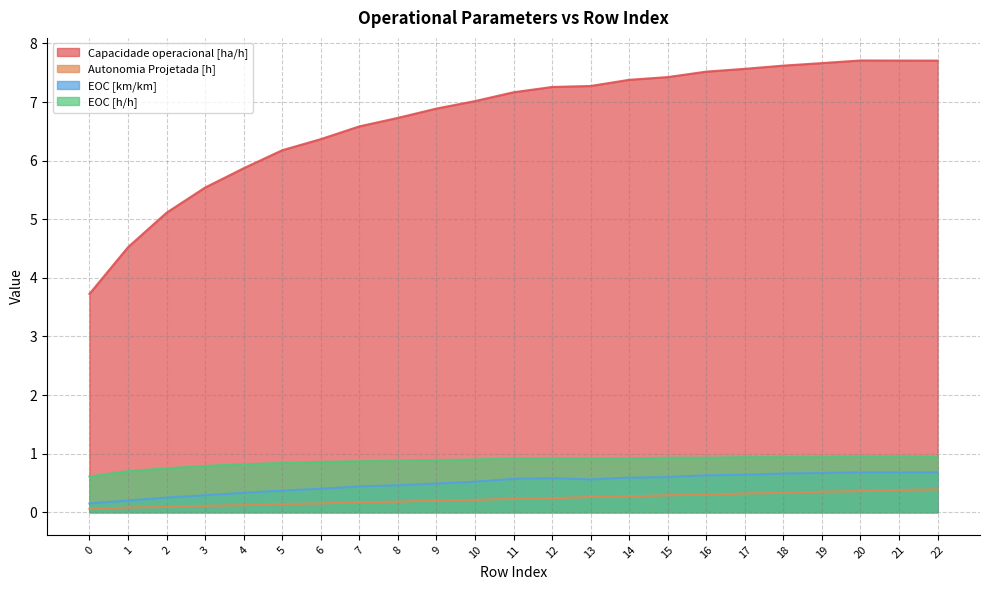

Reading left to right, what are all the values shown in this chart?

Capacidade operacional [ha/h]: 3.7	4.5	5.1	5.5	5.9	6.2	6.4	6.6	6.7	6.9	7.0	7.2	7.3	7.3	7.4	7.4	7.5	7.6	7.6	7.7	7.7	7.7	7.7
Autonomia Projetada [h]: 0.1	0.1	0.1	0.1	0.1	0.1	0.1	0.2	0.2	0.2	0.2	0.2	0.2	0.3	0.3	0.3	0.3	0.3	0.3	0.3	0.4	0.4	0.4
EOC [km/km]: 0.1	0.2	0.2	0.3	0.3	0.4	0.4	0.4	0.5	0.5	0.5	0.6	0.6	0.6	0.6	0.6	0.6	0.6	0.7	0.7	0.7	0.7	0.7
EOC [h/h]: 0.6	0.7	0.8	0.8	0.8	0.8	0.9	0.9	0.9	0.9	0.9	0.9	0.9	0.9	0.9	0.9	0.9	0.9	0.9	0.9	0.9	0.9	0.9